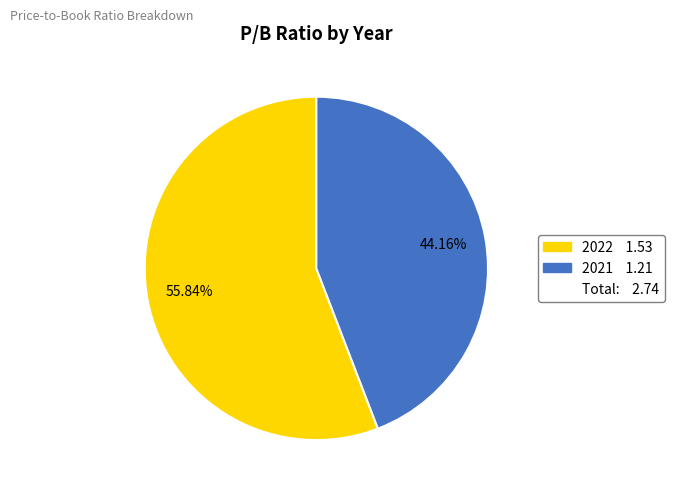

Is there any slice that represents more than half of the pie?

Yes